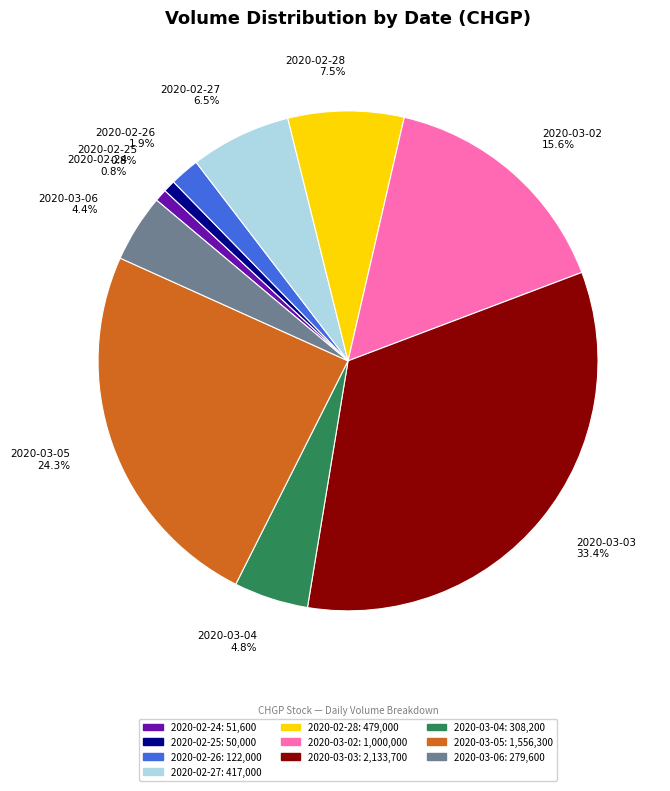

Between 2020-03-04 and 2020-02-28, which is larger?

2020-02-28